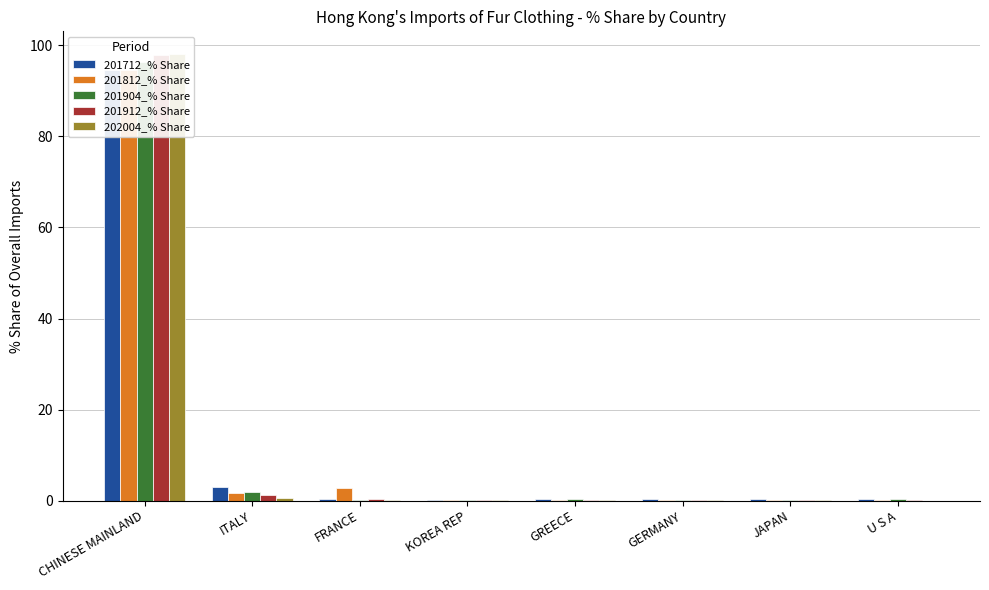

List the labels in order of 202004_% Share value, largest first.

CHINESE MAINLAND, ITALY, FRANCE, KOREA REP, GREECE, JAPAN, GERMANY, U S A